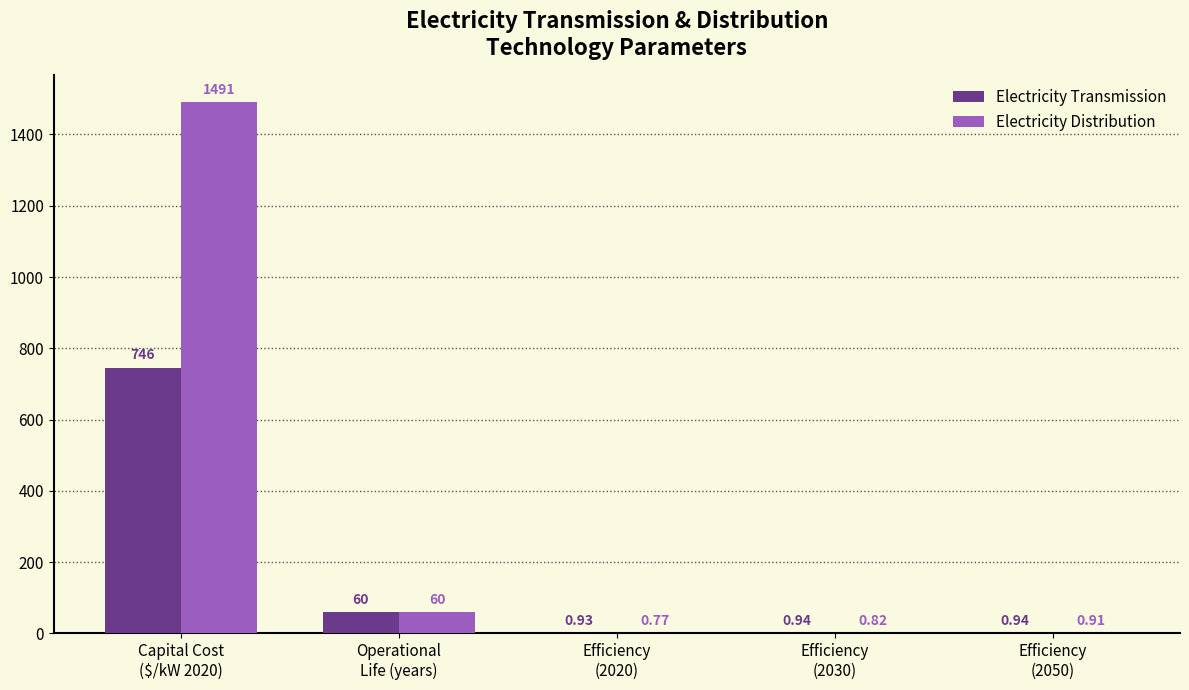

Which series has the largest total across all categories?

Electricity Distribution